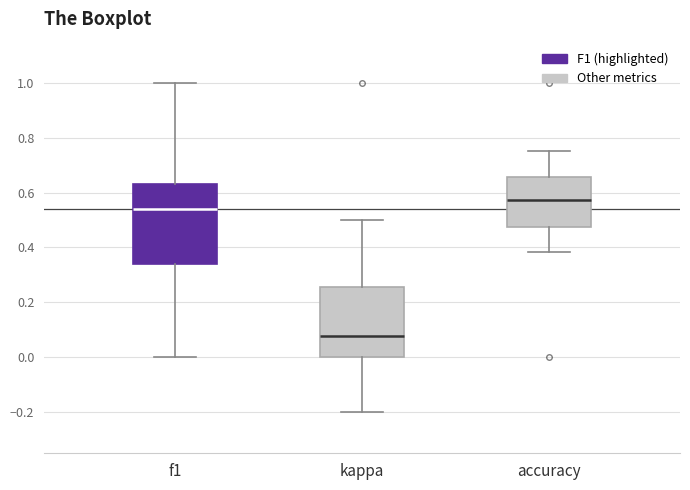

Comparing the boxes themselves (not the whiskers), which one is the tallest?

f1